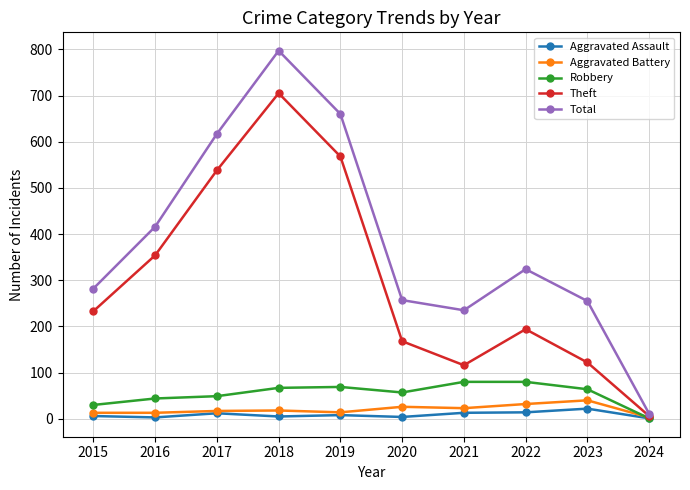

What is the difference between the highest and lowest values at 2023?

233